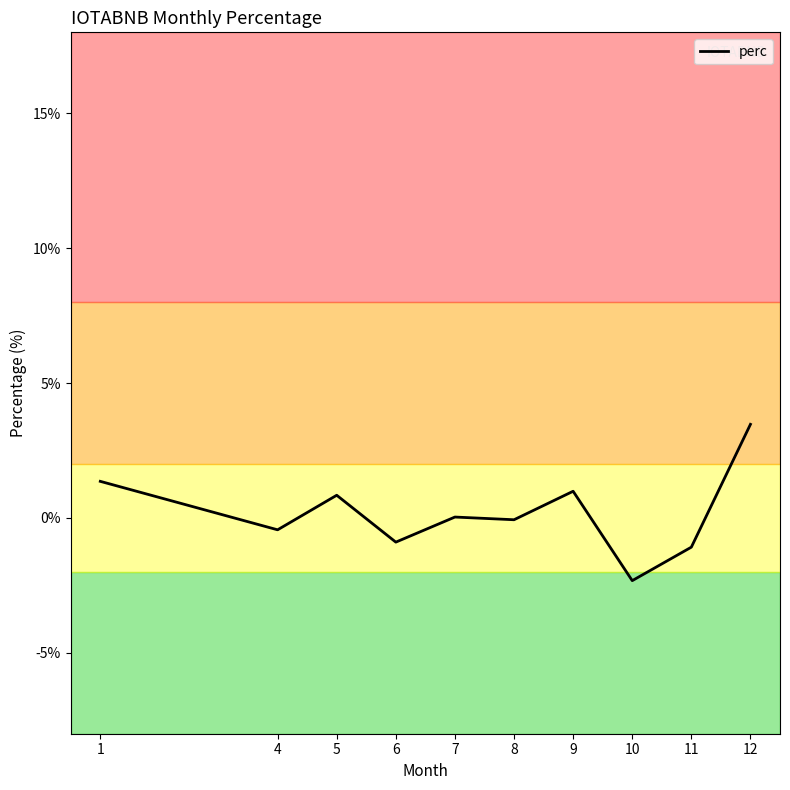

What is the change in value from 7 to 11?

-1.1